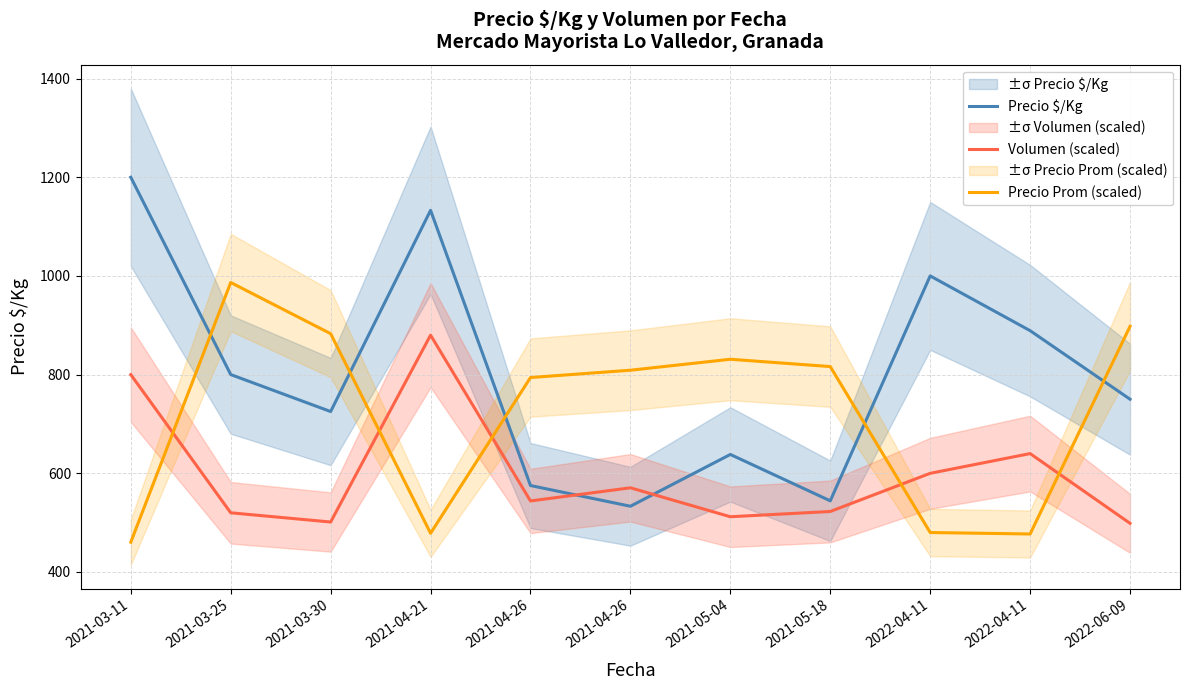

What is the difference between the second highest and second lowest values in the Precio Prom (scaled) series?

421.0